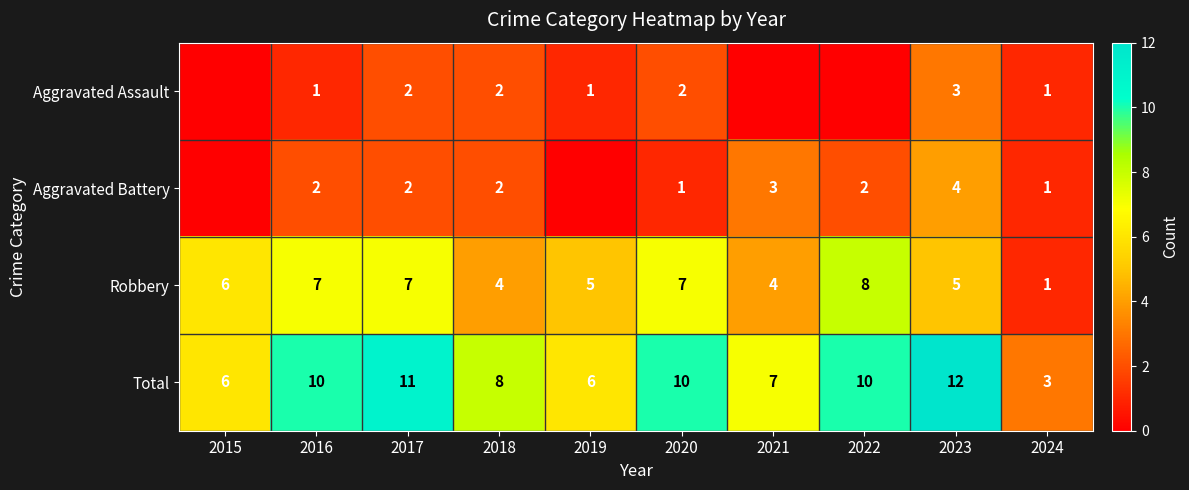

What is the sum of the Total values at 2022 and 2024?

13